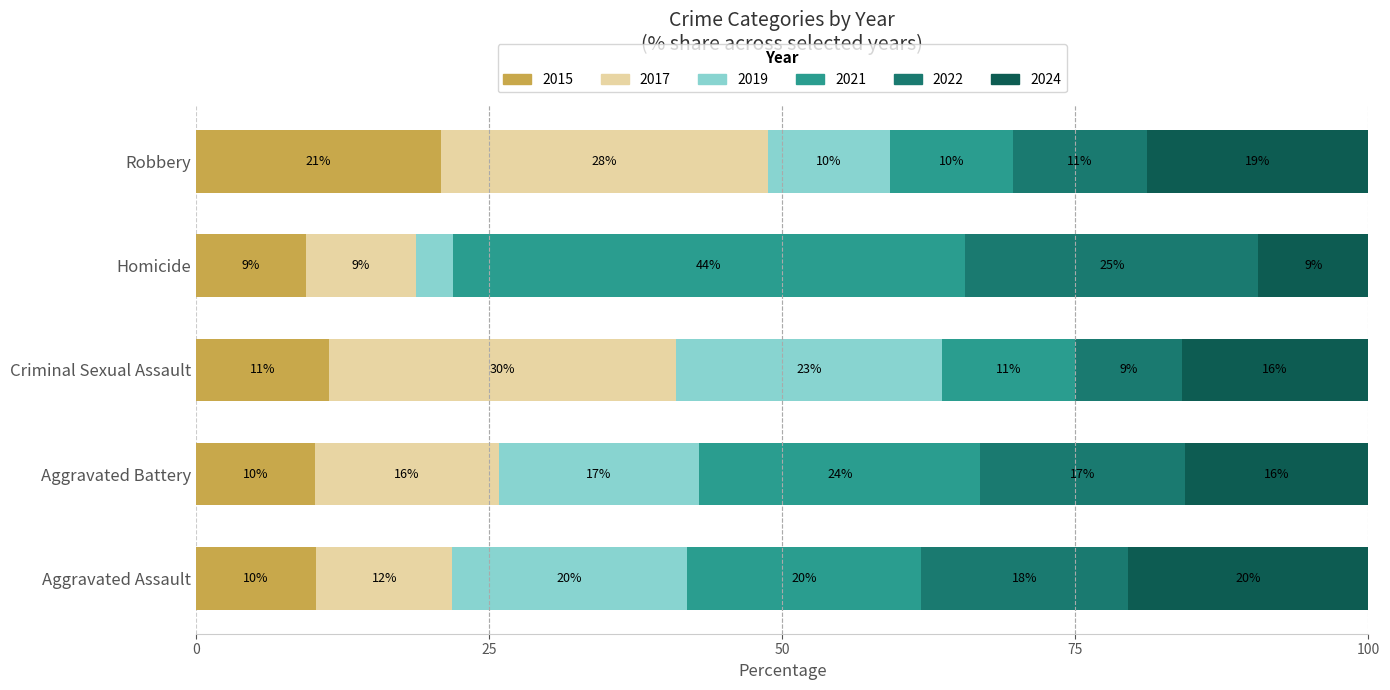

Which series has the largest range (max minus min)?

2021